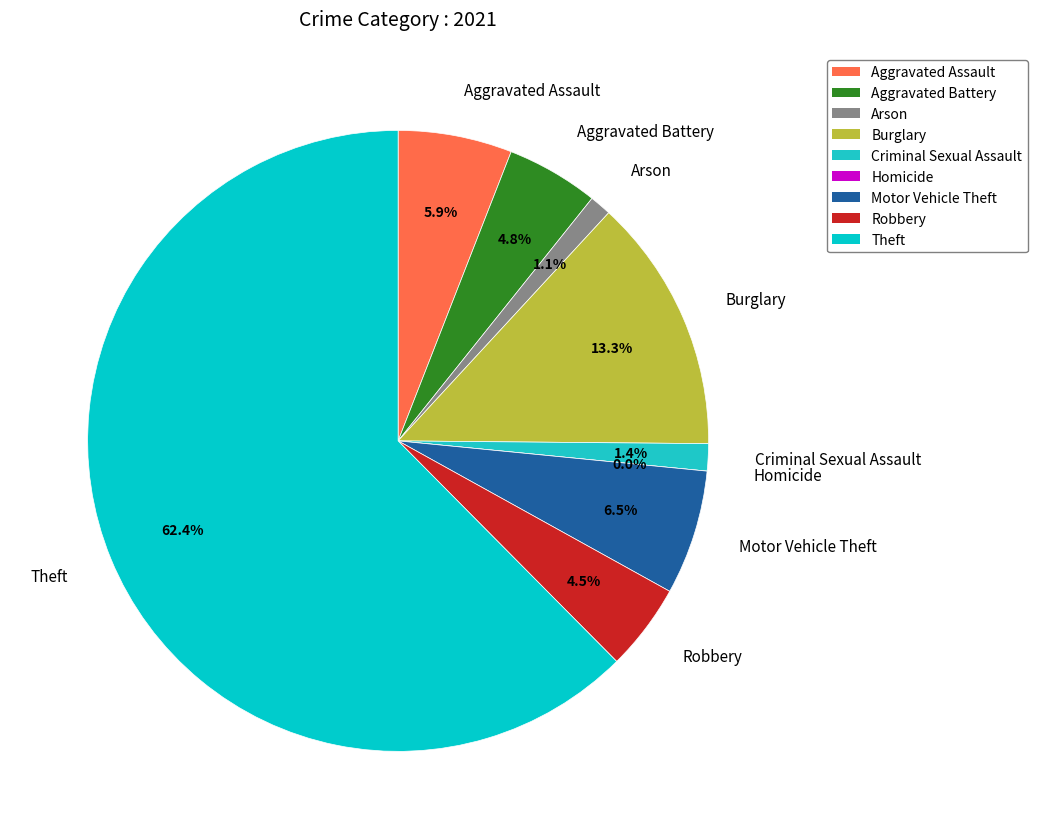

To the nearest percent, what is the difference between the Arson and Aggravated Assault slice percentages?

5%